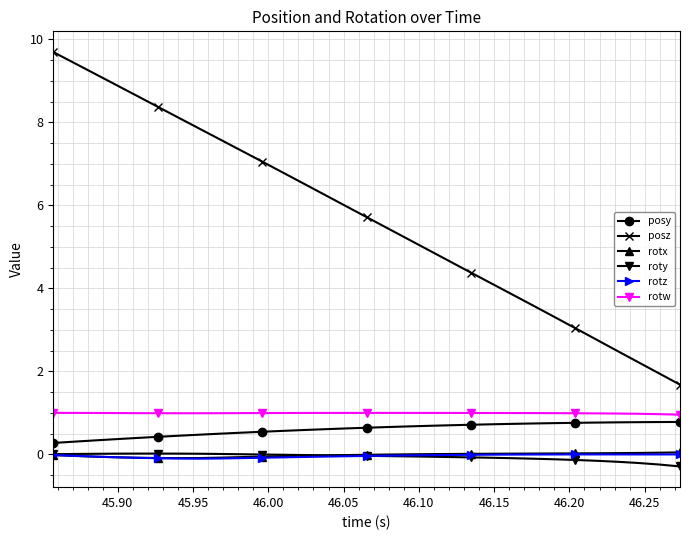

What is the sum of all posz values?

176.9